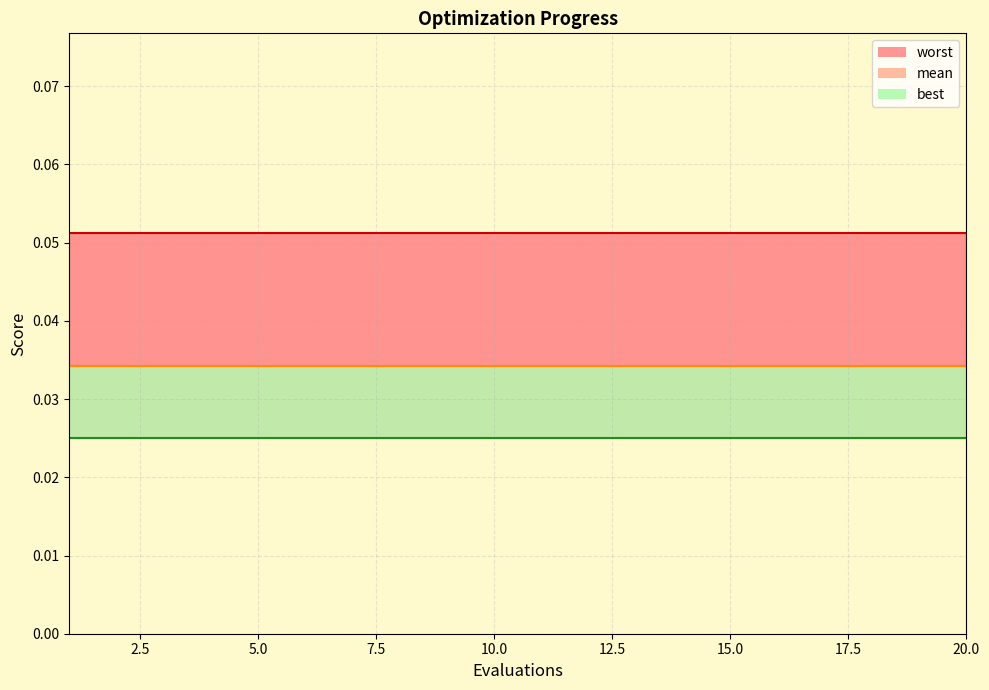

Is it true that mean equals 0.0 at 17?

False